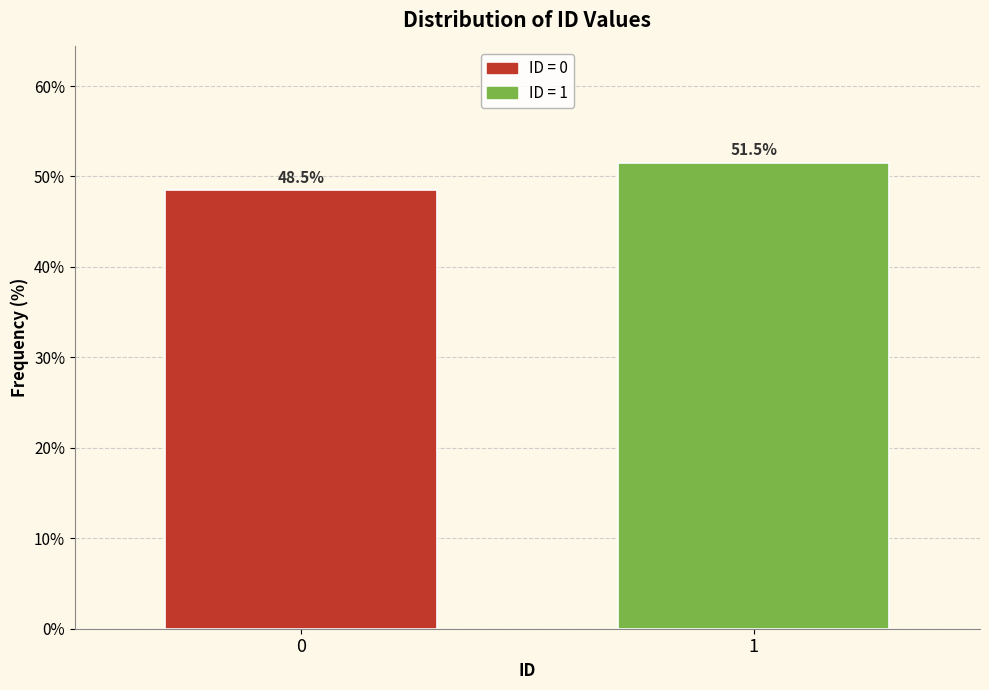

Reading left to right, what are all the values shown in this chart?

48.5	51.5